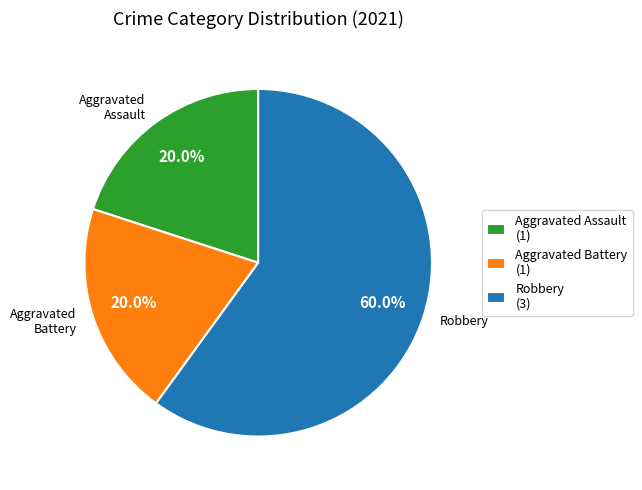

Is it true that Aggravated Assault is 20% of the pie?

True